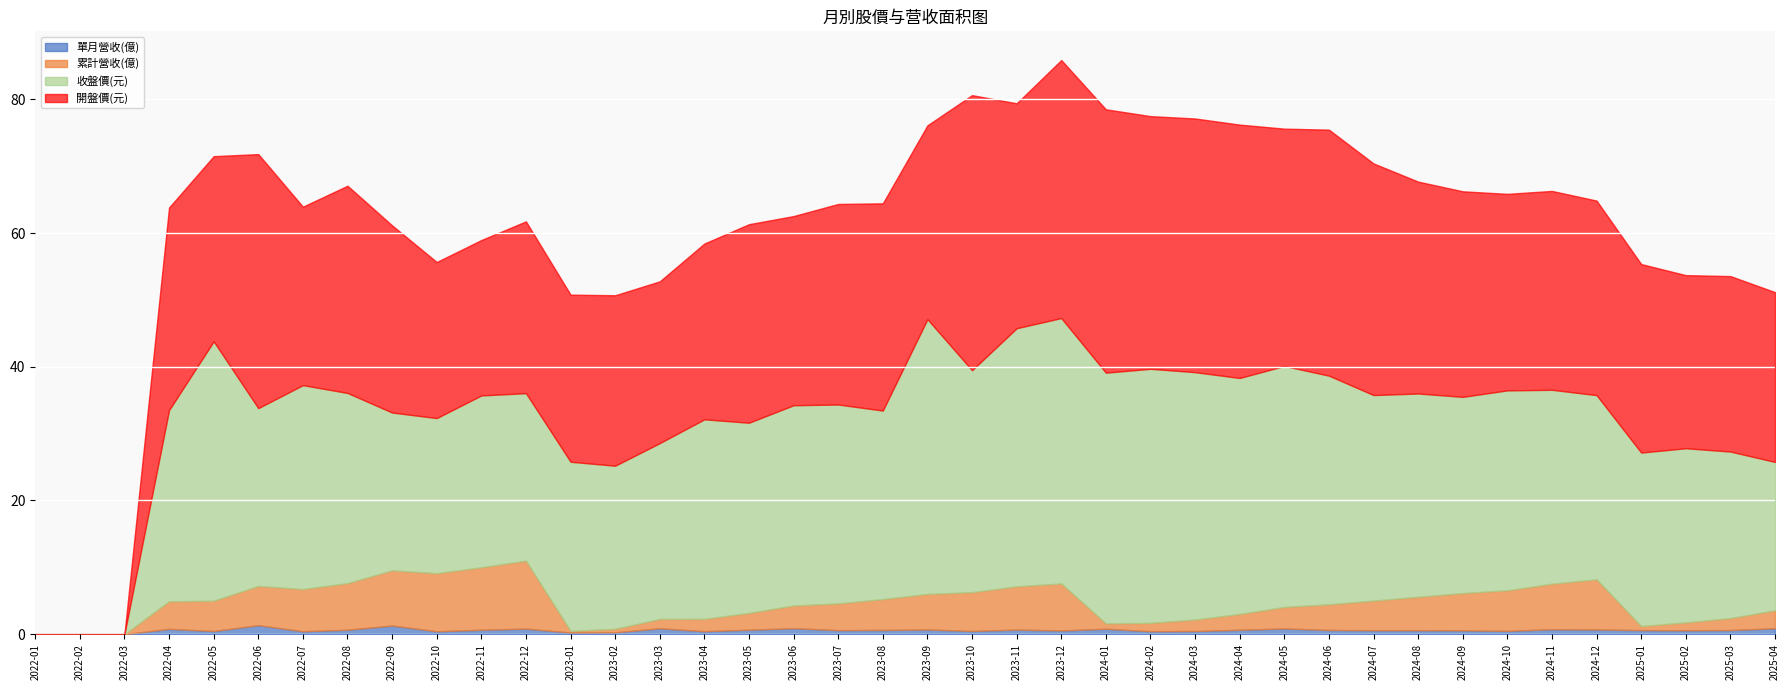

At how many categories does at least one series exceed 7?

37